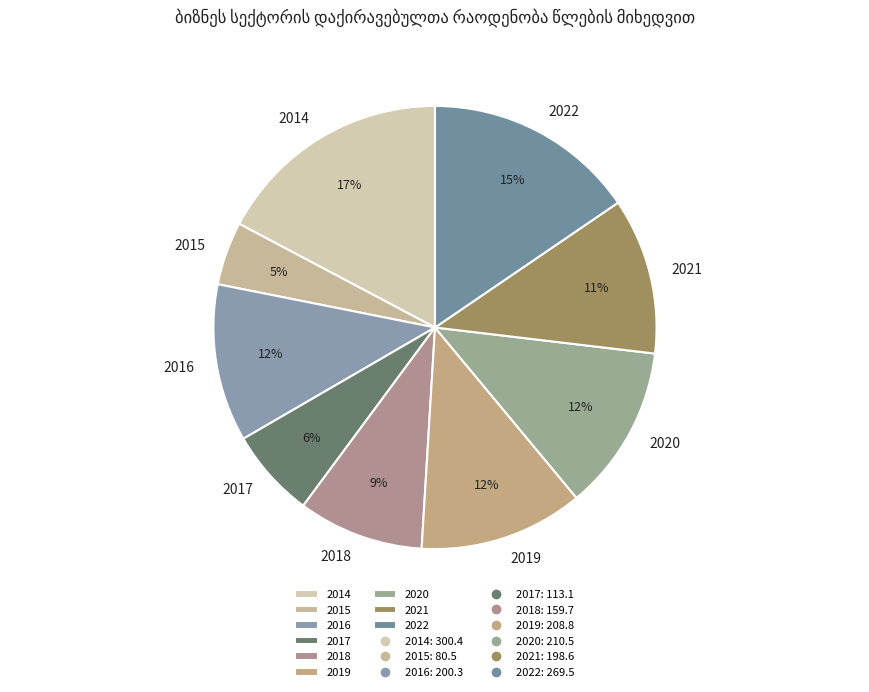

To the nearest percent, what is the combined percentage of 2014 and 2016?

29%